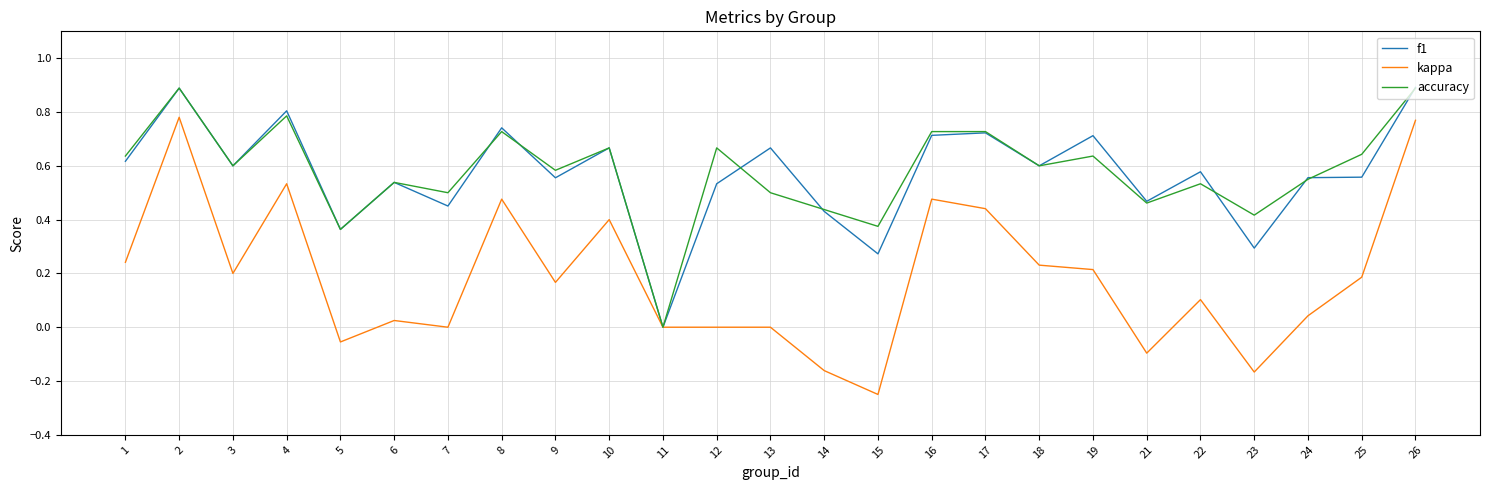

Which label corresponds to the smallest value in the chart?

15